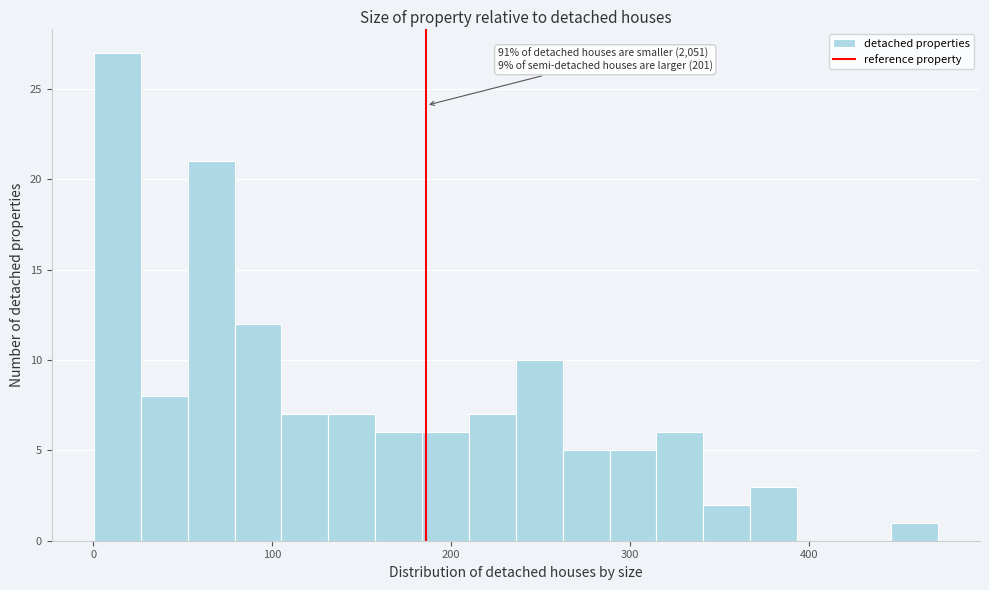

Read against the x-axis, roughly where is the centre of the tallest bar?

10